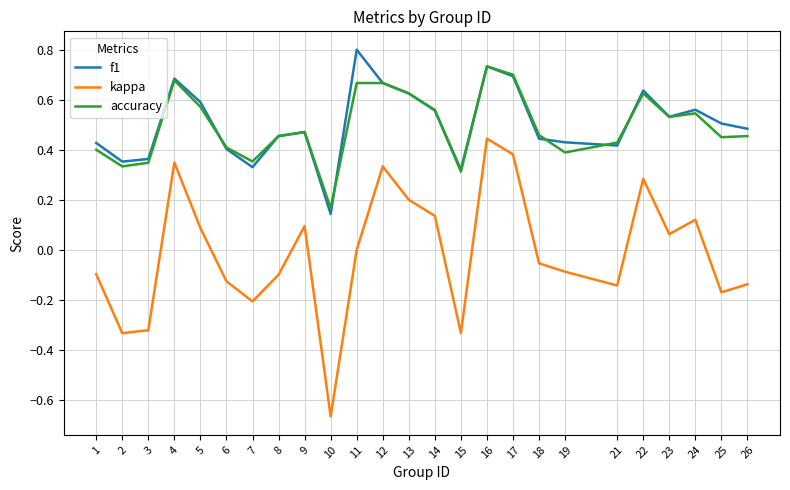

True or false: kappa and f1 cross at least once.

False